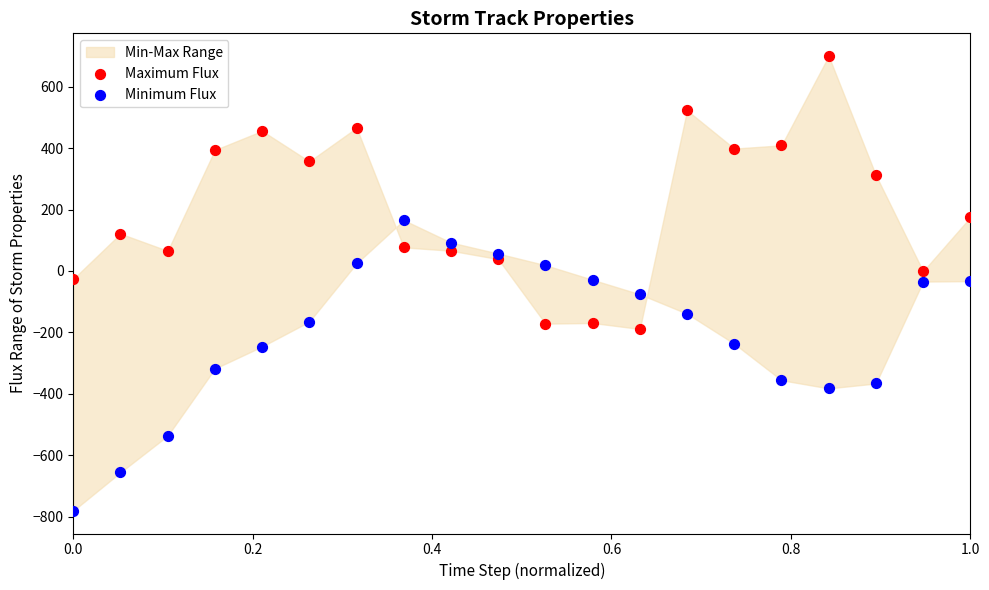

Which series reaches the minimum Y coordinate?

Minimum Flux